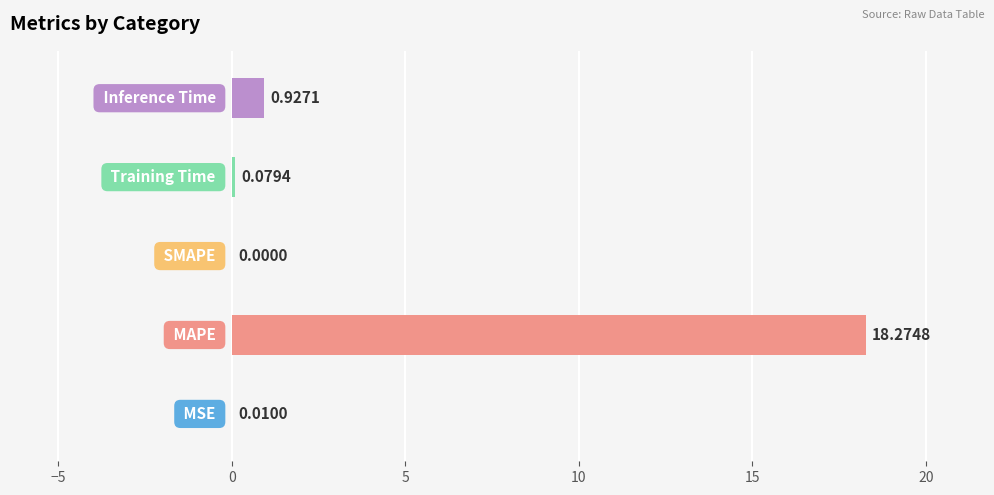

What is the sum of all values?

19.3